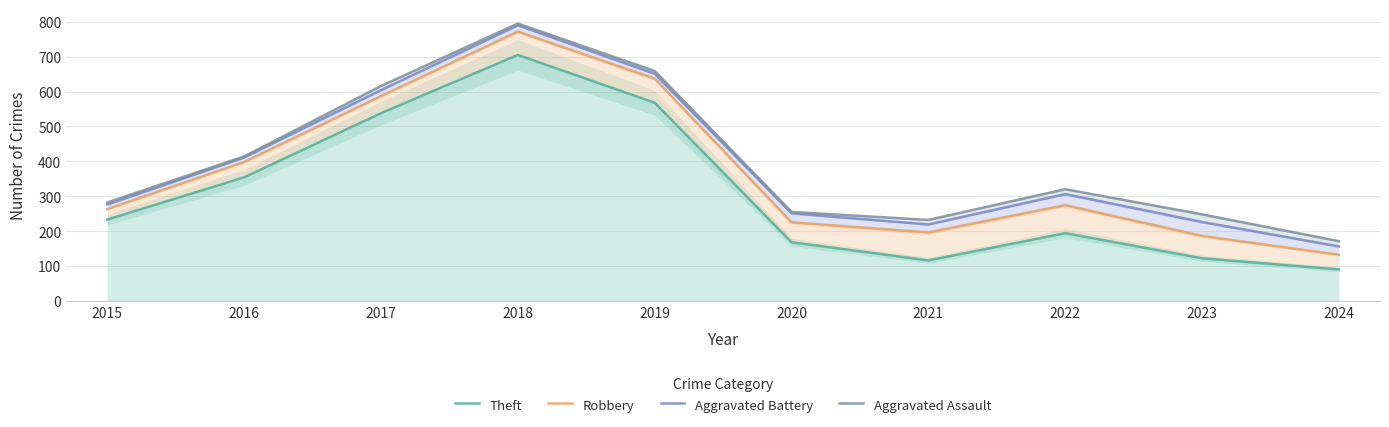

Which category has the lowest value across all series?

2024